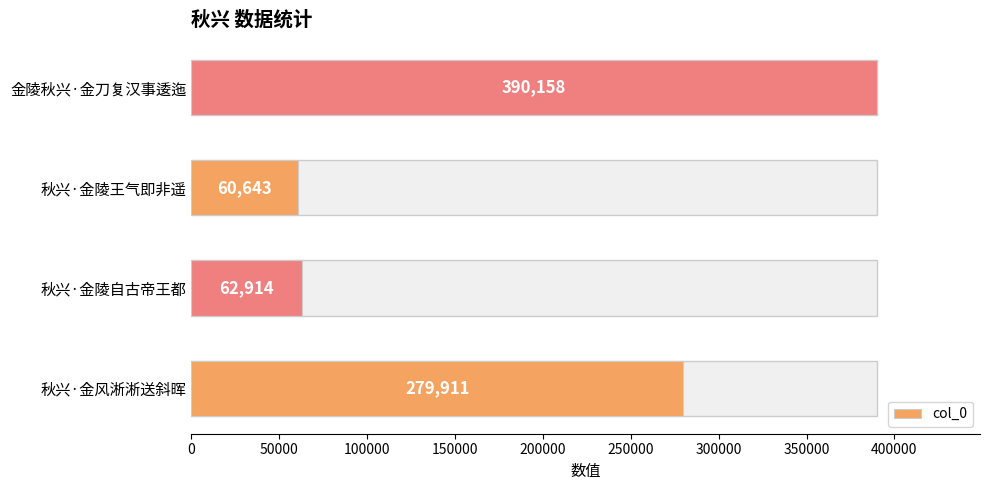

Reading left to right, what are all the values shown in this chart?

279911	62914	60643	390158